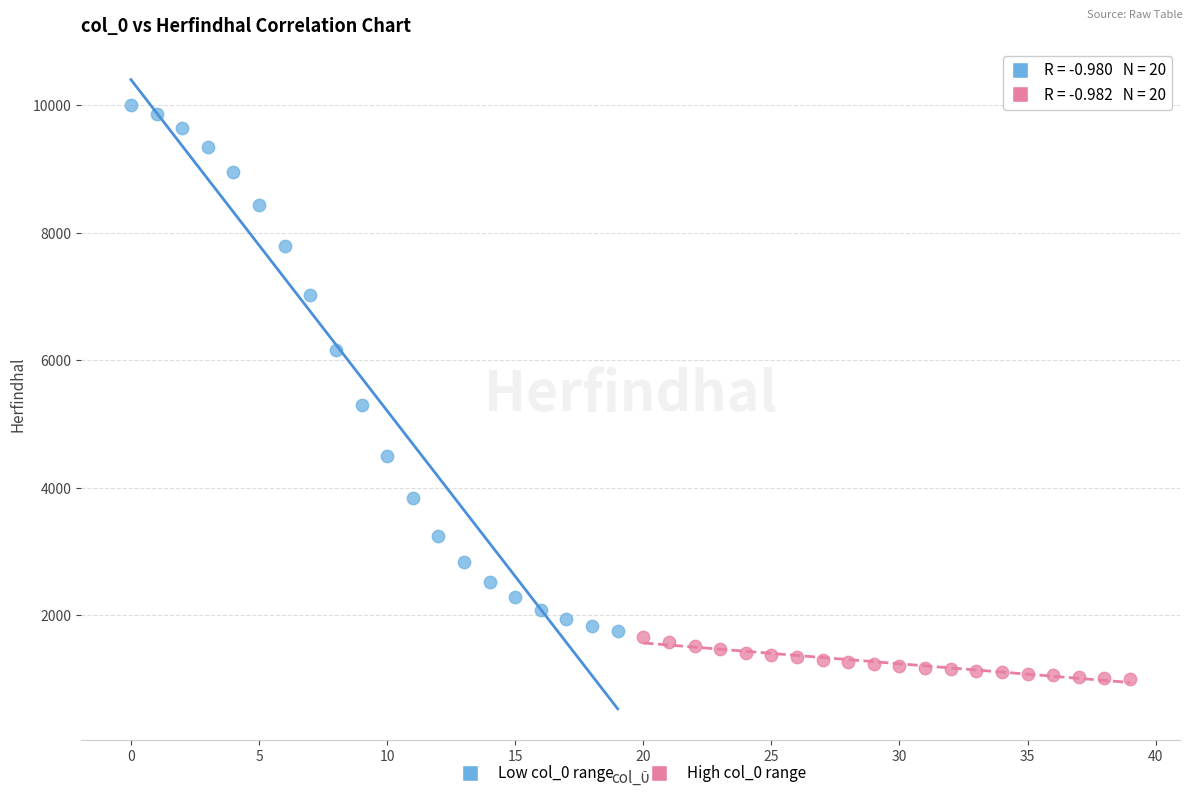

Which series contains the highest Y value?

Low col_0 range